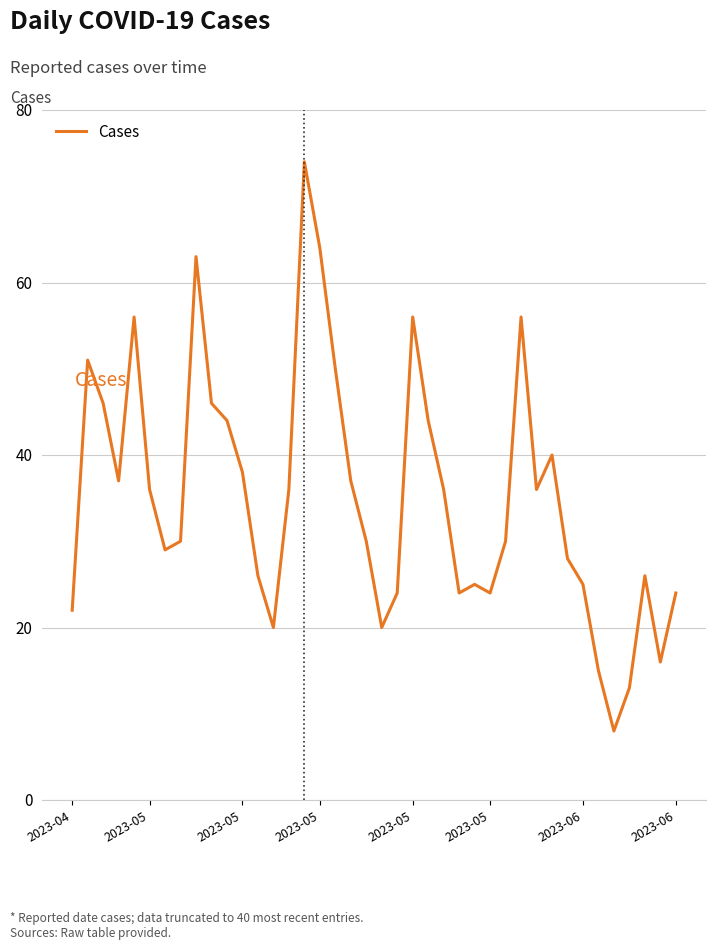

What is the smallest value displayed?

8